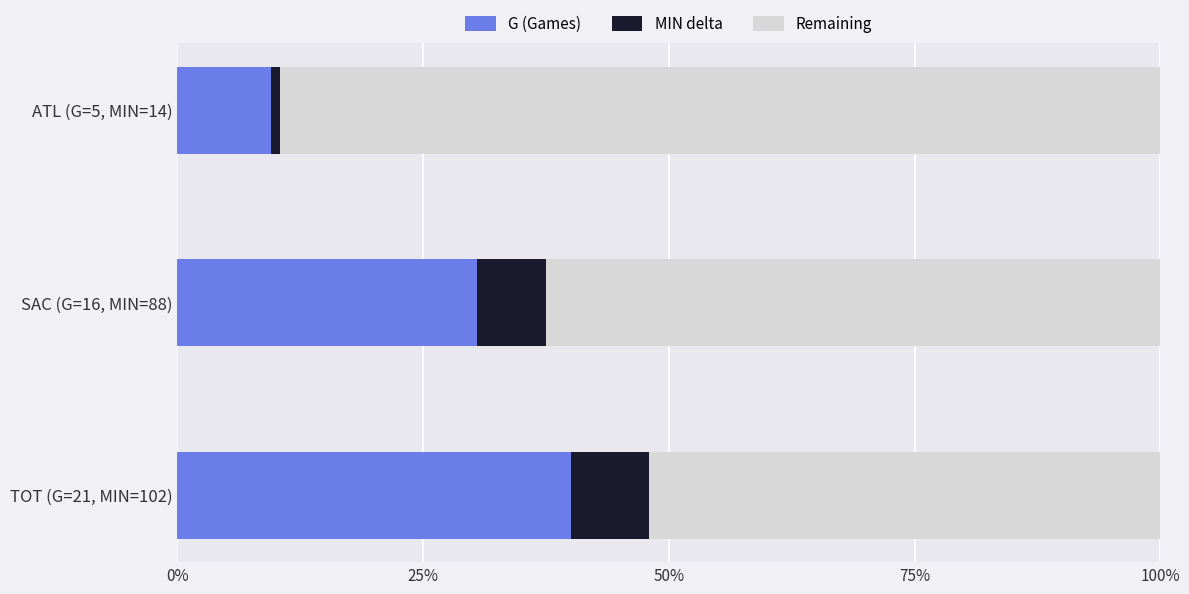

What is the difference between the maximum and second lowest values in the G (Games) series?

9.5